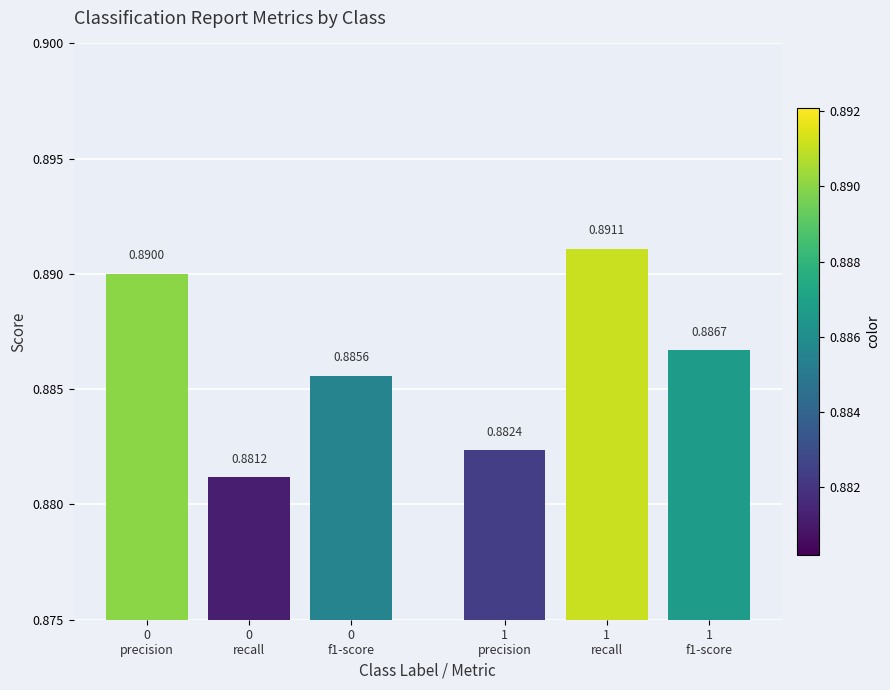

Rank the categories by value from highest to lowest.

1
recall, 0
precision, 1
f1-score, 0
f1-score, 1
precision, 0
recall